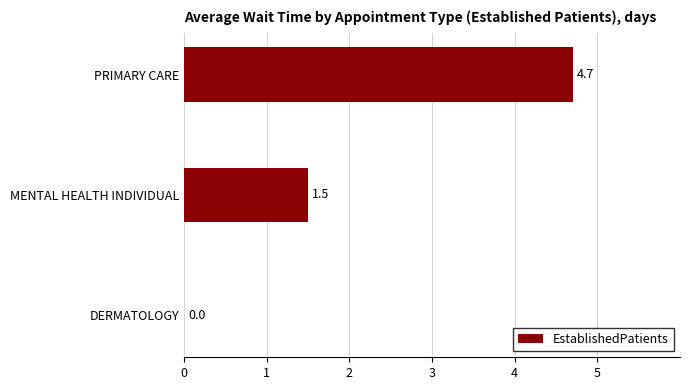

How many values are above zero?

2